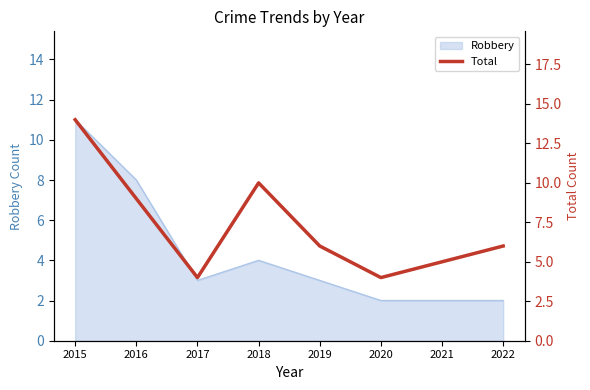

Which label corresponds to the smallest value in the chart?

2017